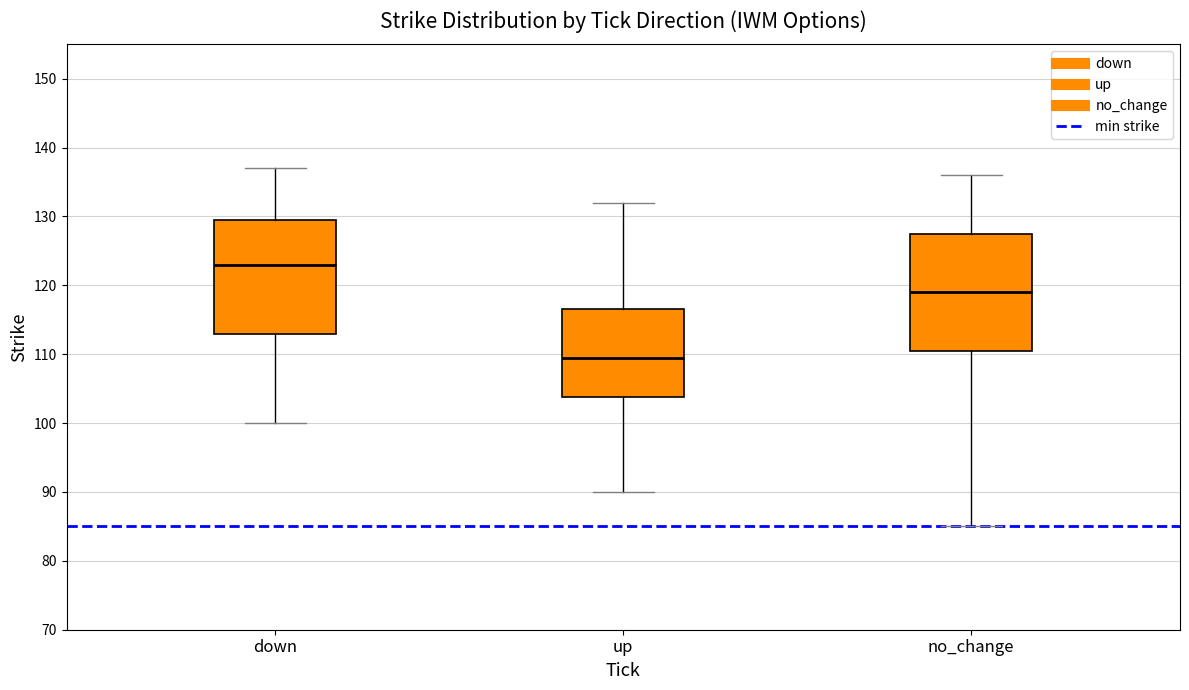

Reading left to right, read every box against the y-axis: the position of its median line, the range the box covers, and the ends of its whiskers. The values are not printed on the chart, so give them approximately, as read against the axis.

down: median 123, box 113 to 130, whiskers 100 to 137
up: median 110, box 104 to 117, whiskers 90 to 132
no_change: median 119, box 111 to 128, whiskers 85 to 136